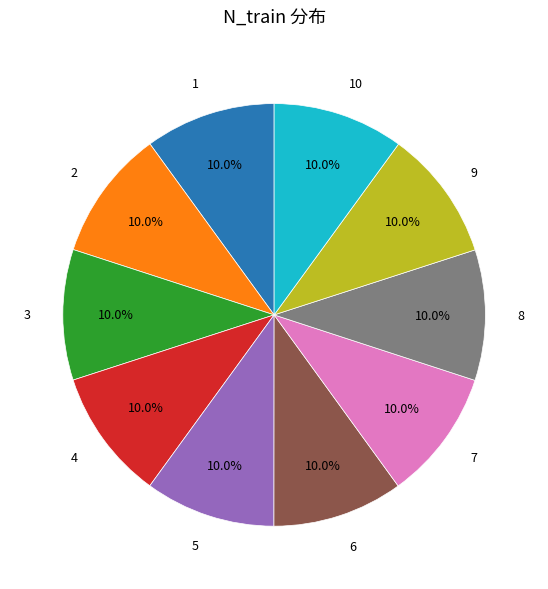

Is there any slice that represents more than half of the pie?

No